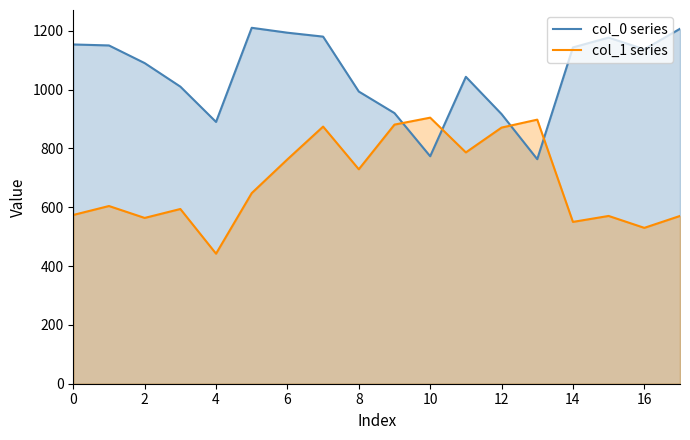

What is the sum of the col_0 series values at 15 and 11?

2220.0